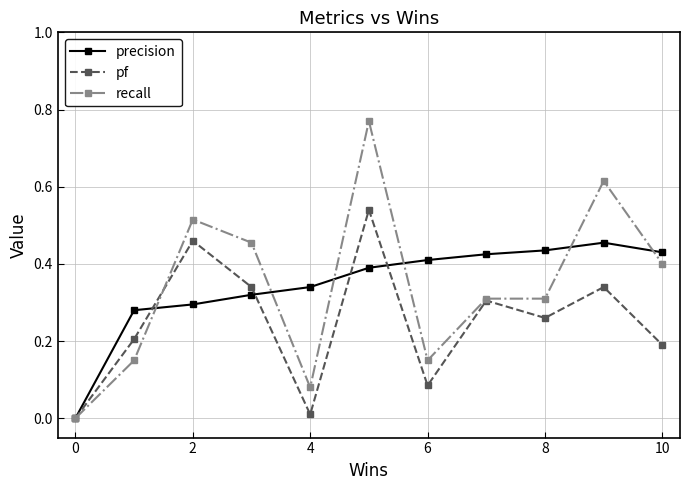

True or false: recall has more than 0 points higher than both neighbors.

True